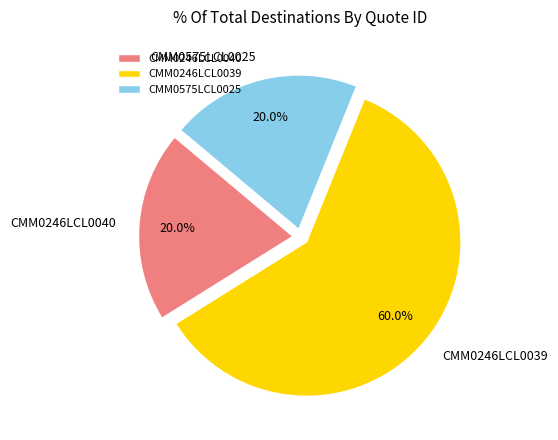

What is the largest slice in the pie chart?

CMM0246LCL0039